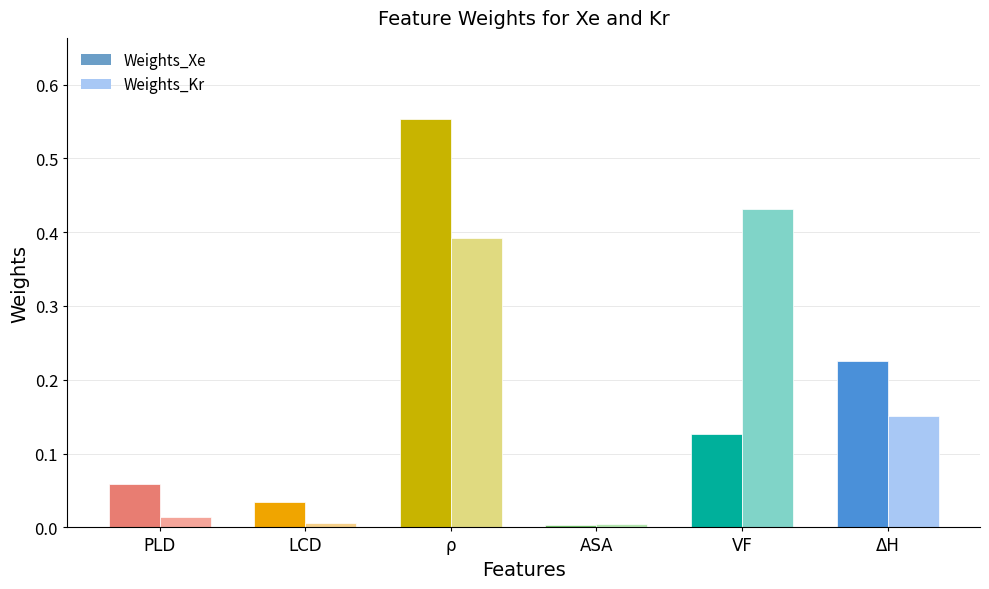

Does the chart contain stacked bars?

No